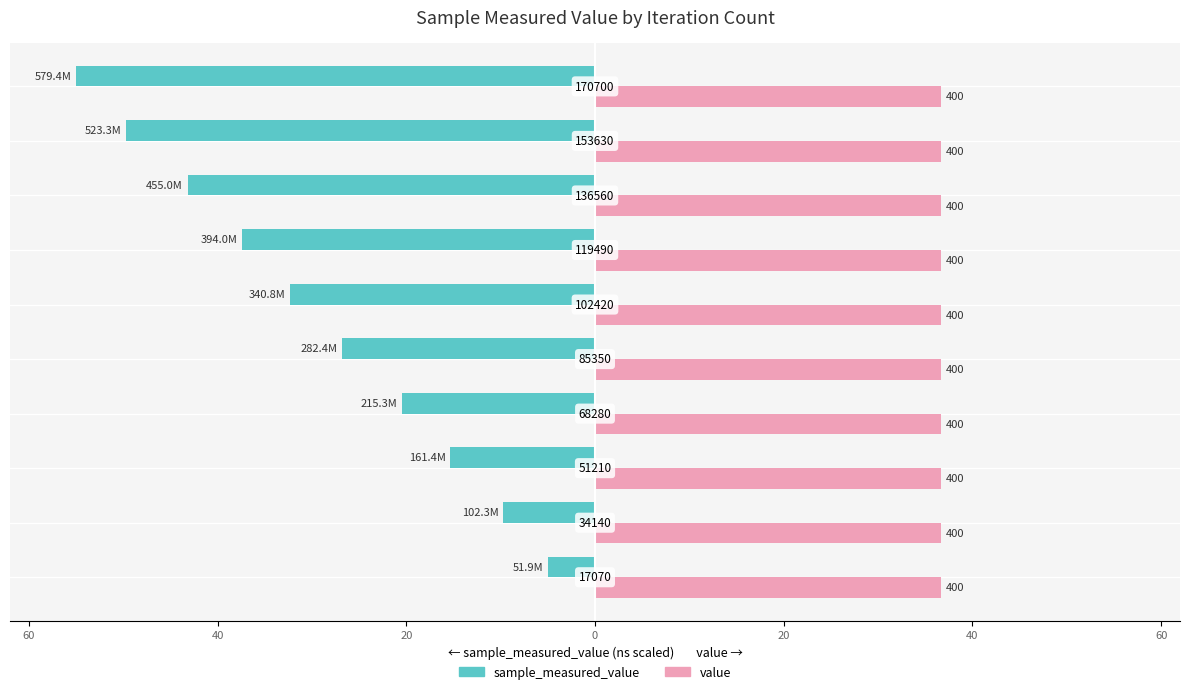

What is the average value of the sample_measured_value series?

-29.5